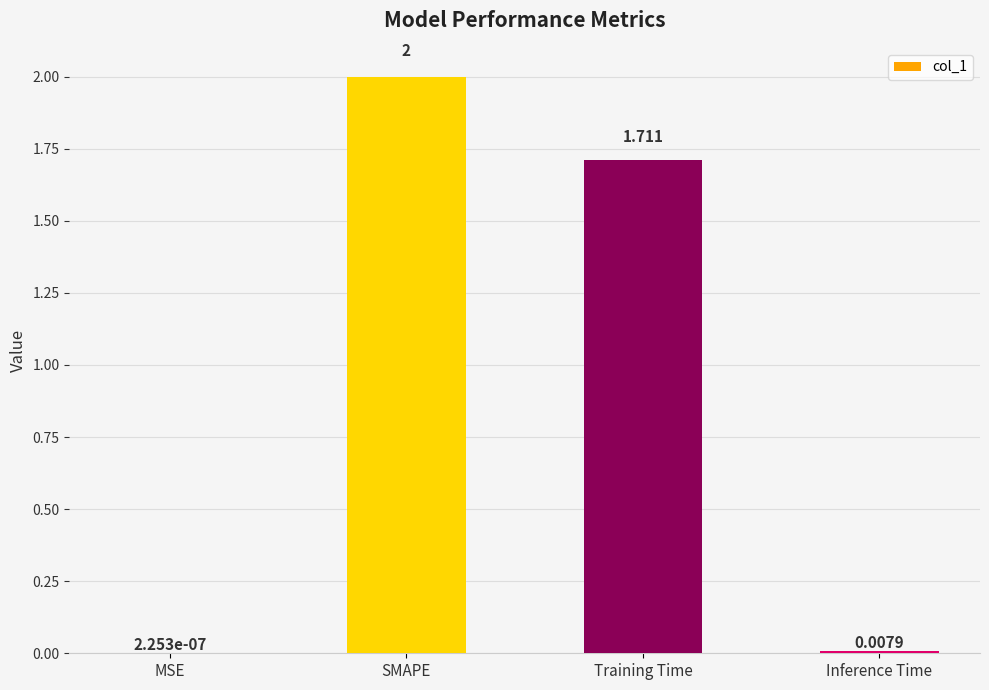

Where does the data first go above 1?

SMAPE